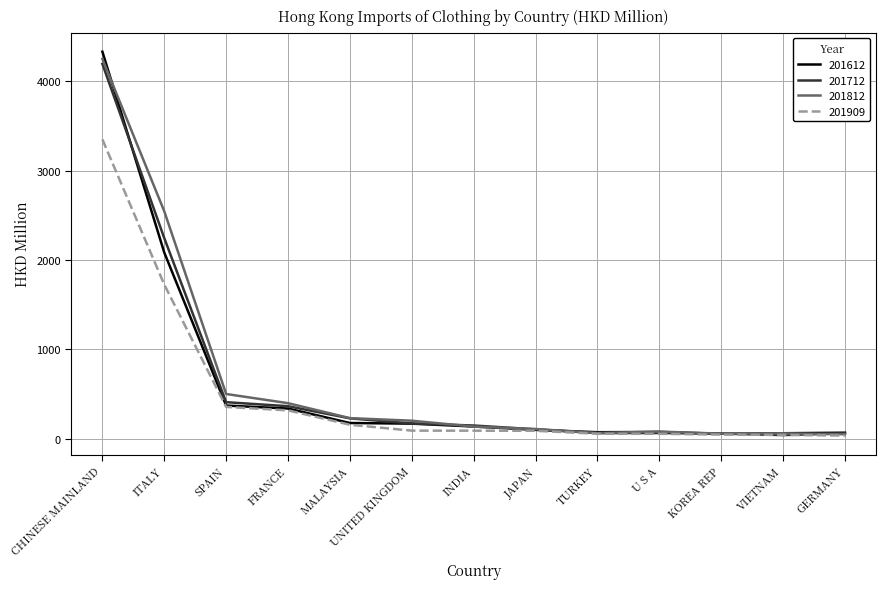

True or false: 201909 has a value of 153.1 at FRANCE.

False